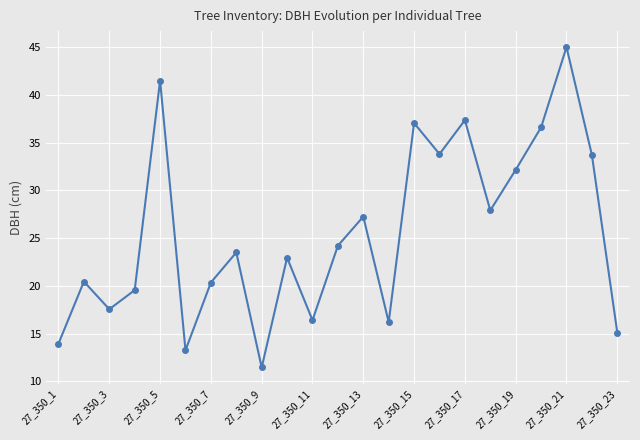

What is the maximum value shown in the chart?

45.0